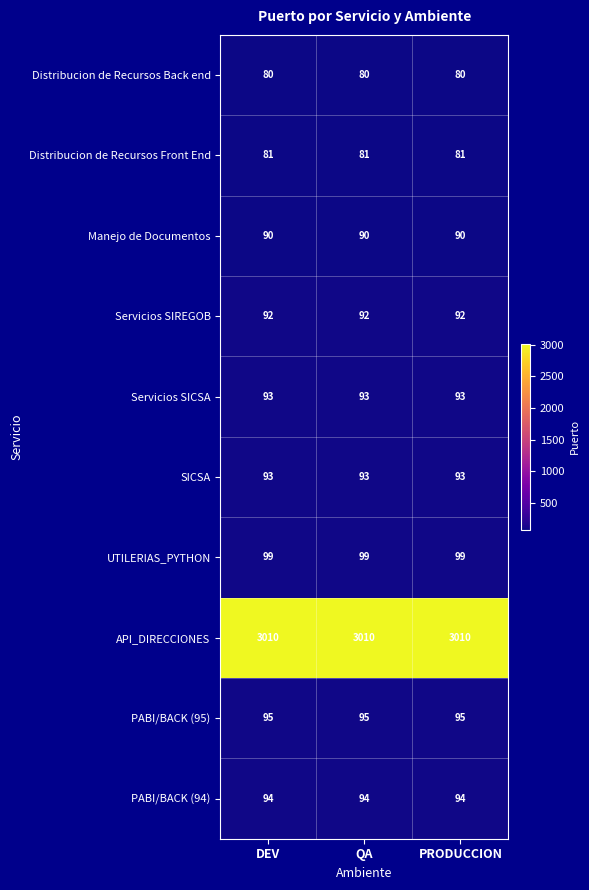

What is the smallest value displayed?

80